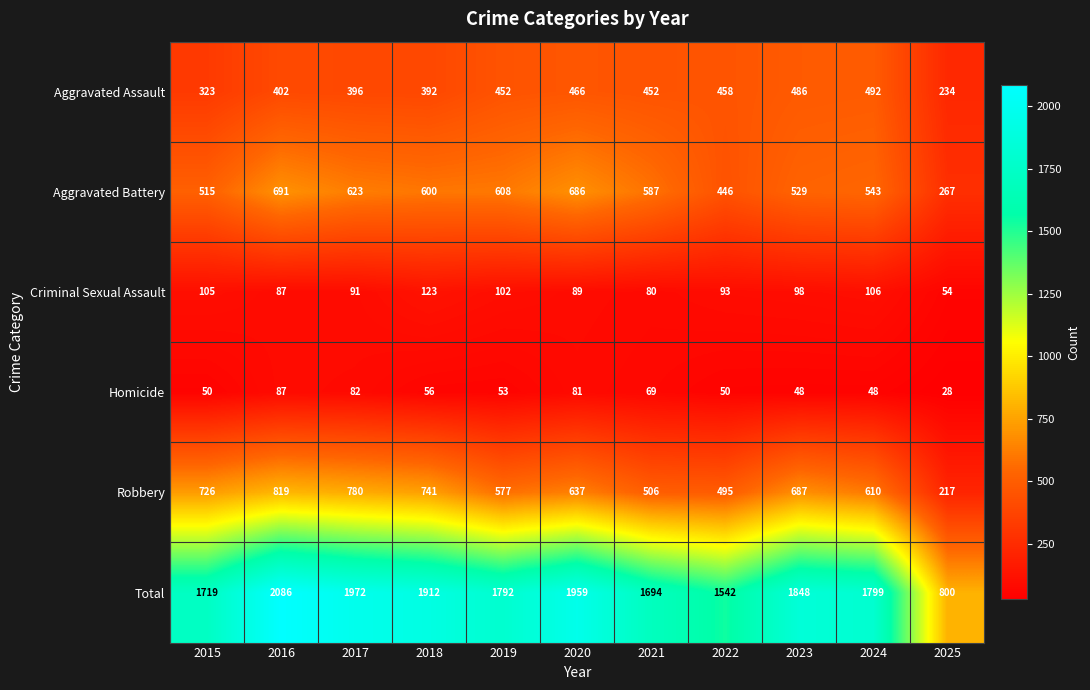

How many categories are shown in the chart?

11